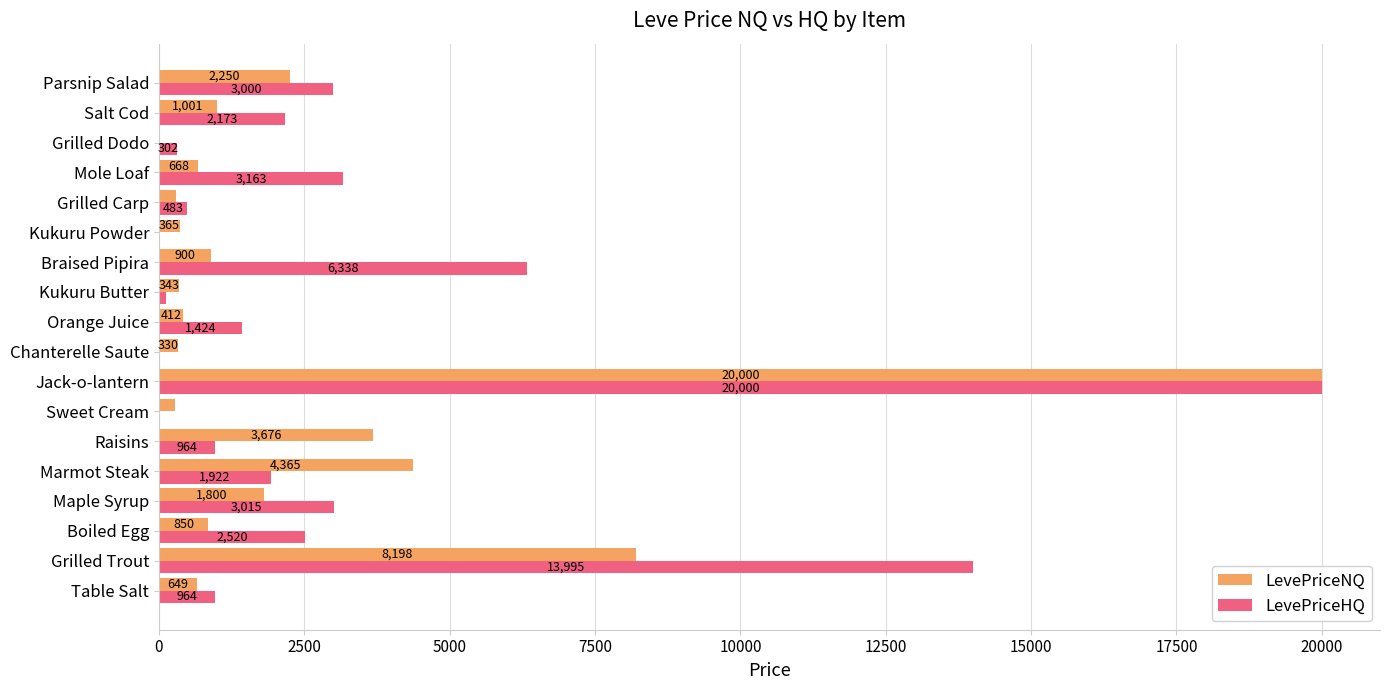

Between Grilled Carp and Grilled Dodo, which series saw the biggest shift?

LevePriceNQ